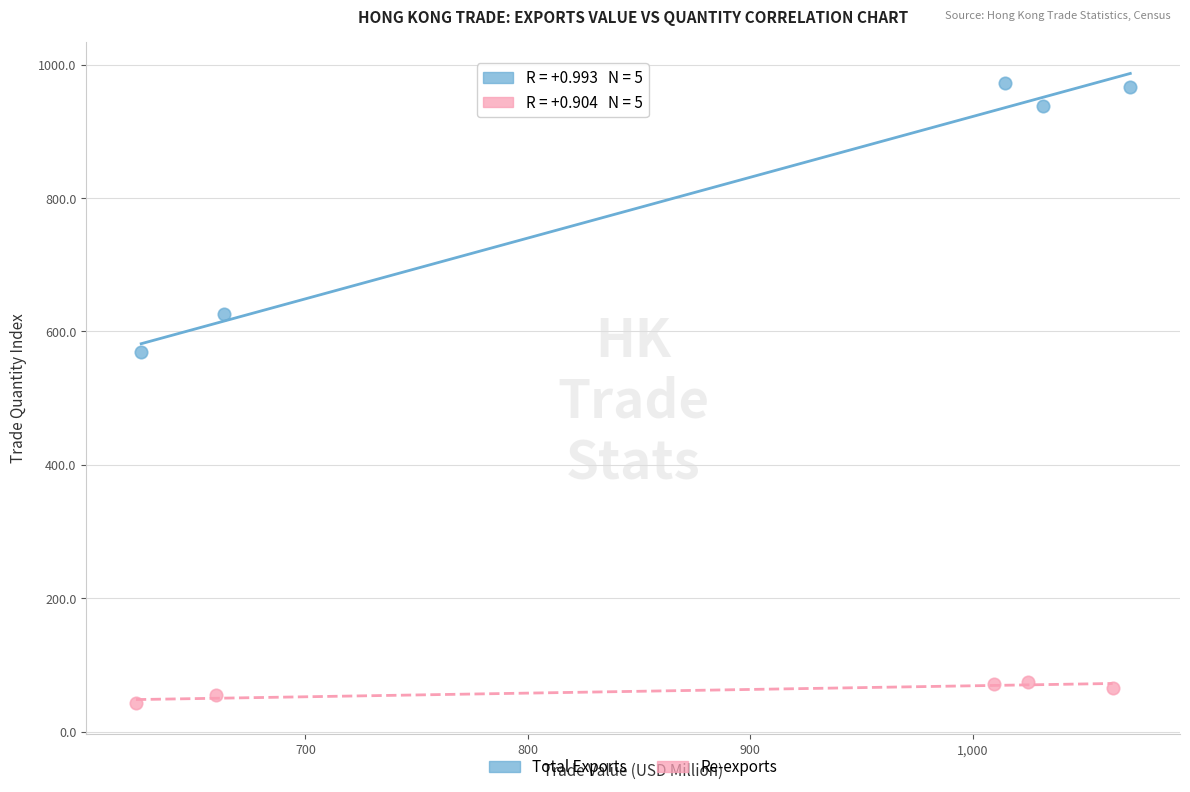

Which series has the largest Y range (max minus min)?

Total Exports